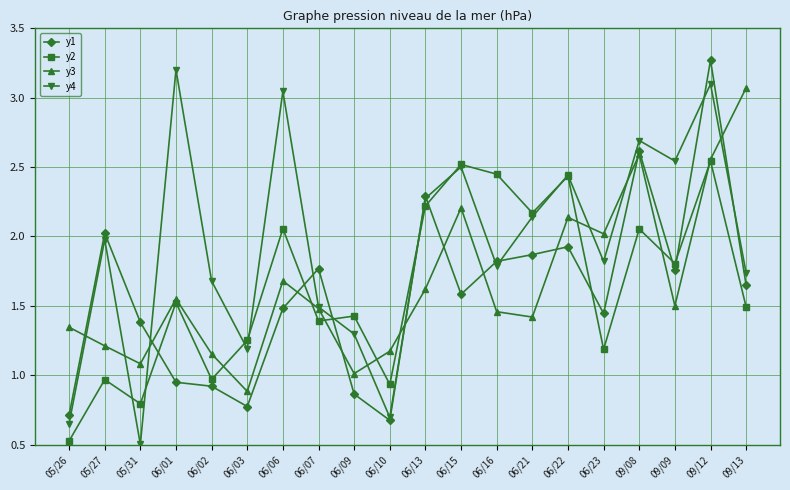

What is the label of the 18th point from the right?

05/31